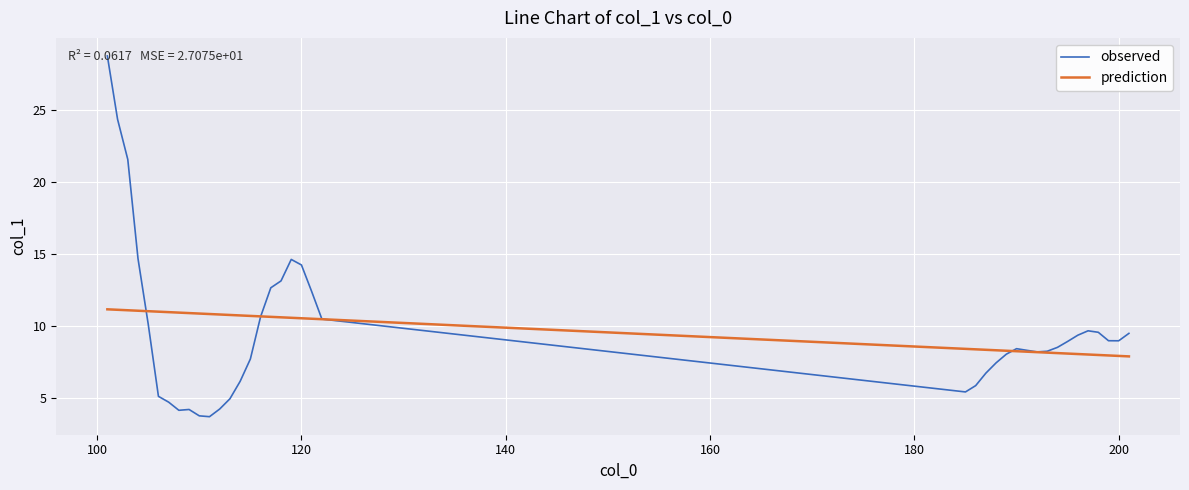

What are all the series names shown in the legend?

observed, prediction